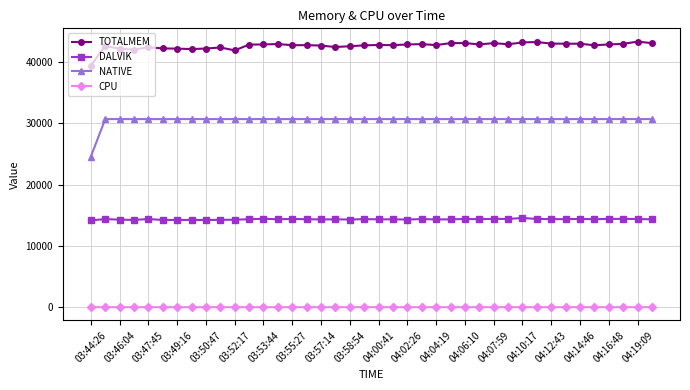

List the series in order of their overall mean, highest first.

TOTALMEM, NATIVE, DALVIK, CPU